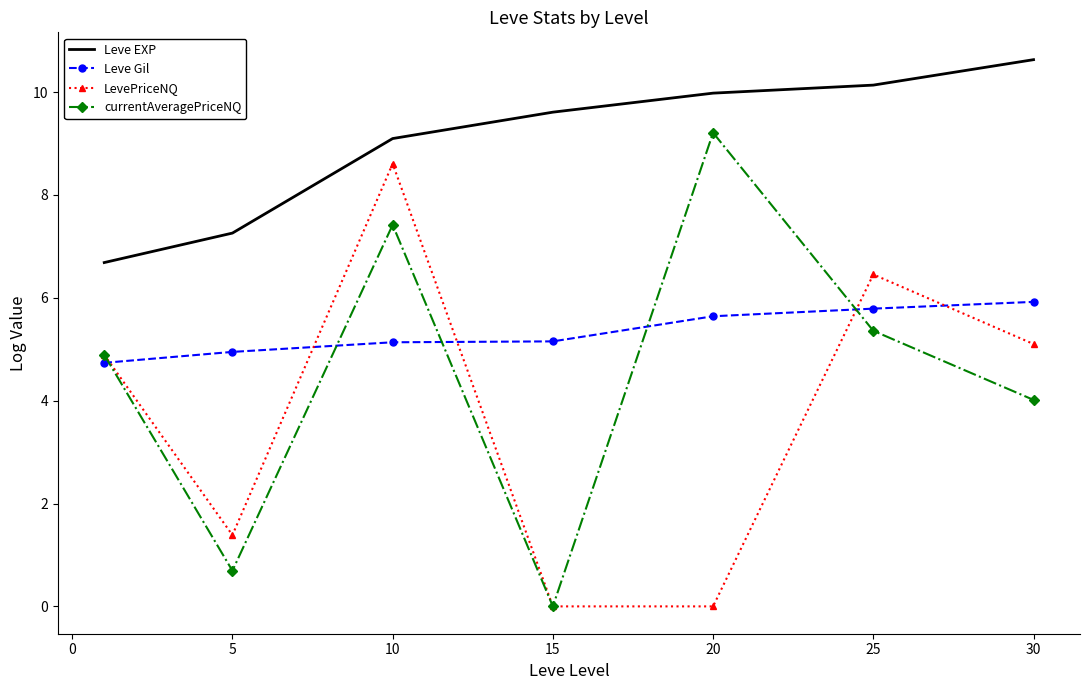

What is the lowest value of the Leve Gil series?

4.7